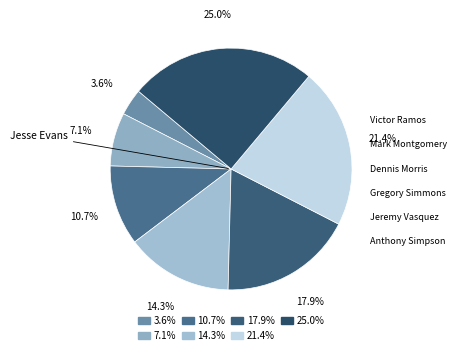

What portion of the pie excludes Dennis Morris?

85.7%